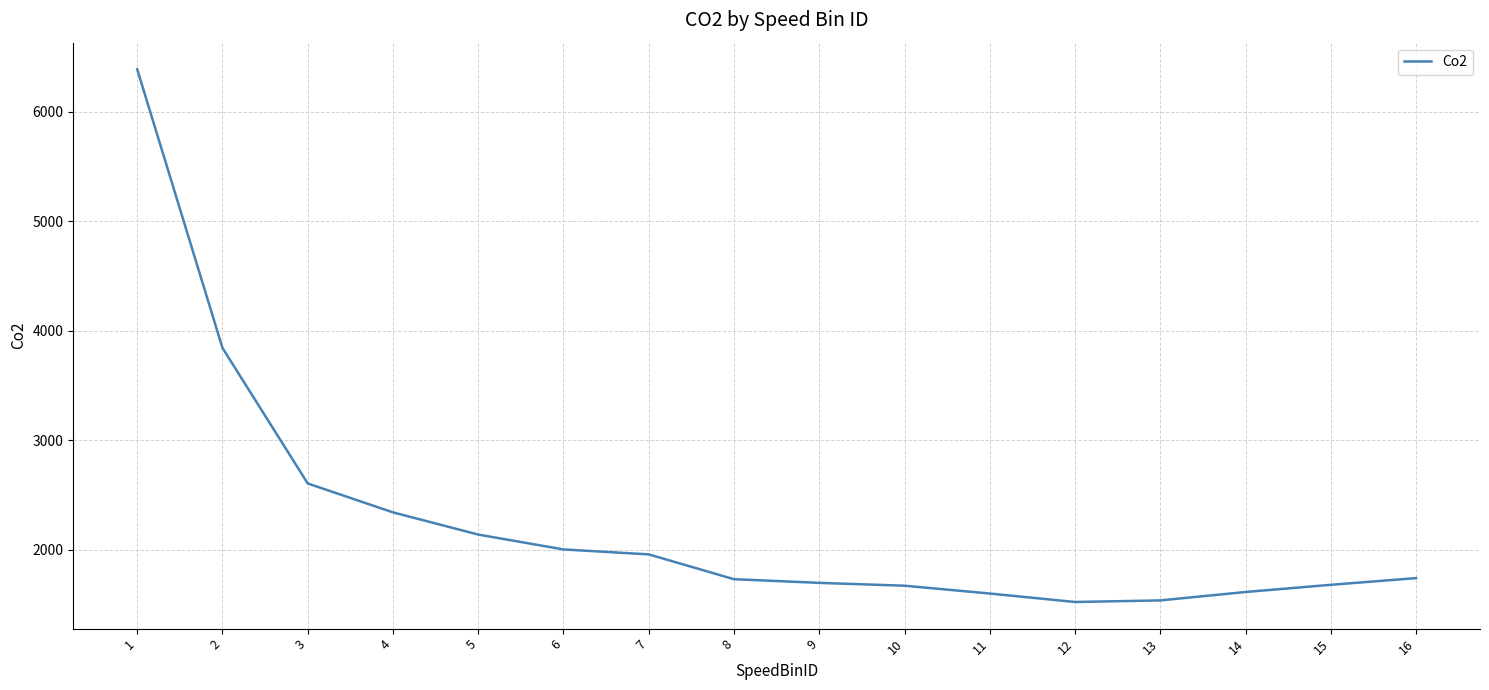

What is the maximum value shown in the chart?

6387.4